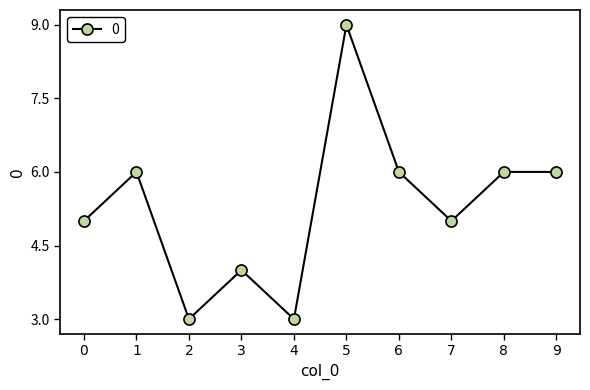

What is the ratio of the value at 1 to the value at 4?

2.0